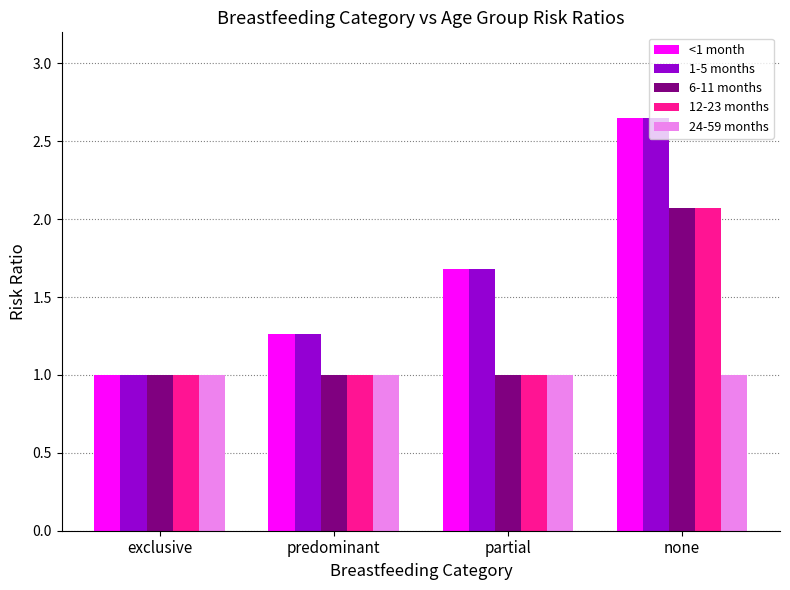

At how many categories does at least one series exceed 2?

1